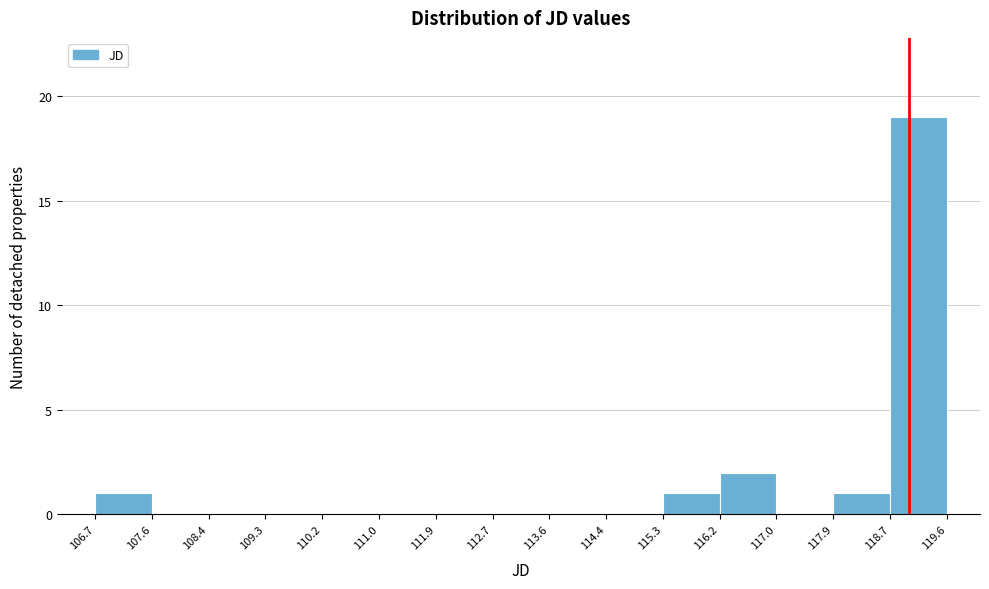

What is the height of the bar covering 116.2 to 117.0 on the x-axis? The values are not printed on the chart, so give them approximately, as read against the axis.

2